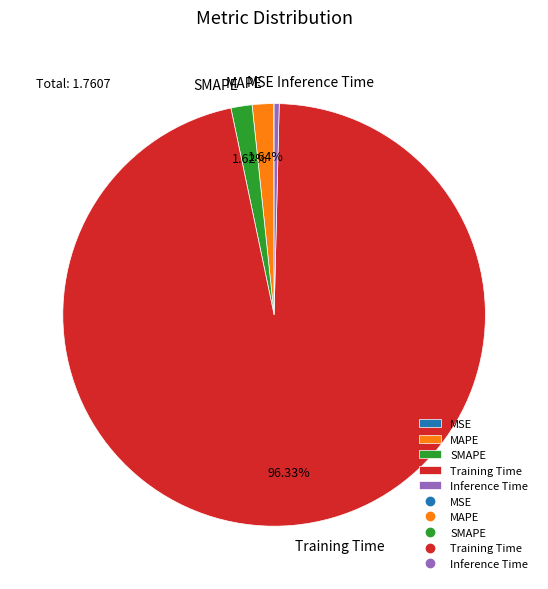

How much of the chart is everything except MAPE?

98.4%